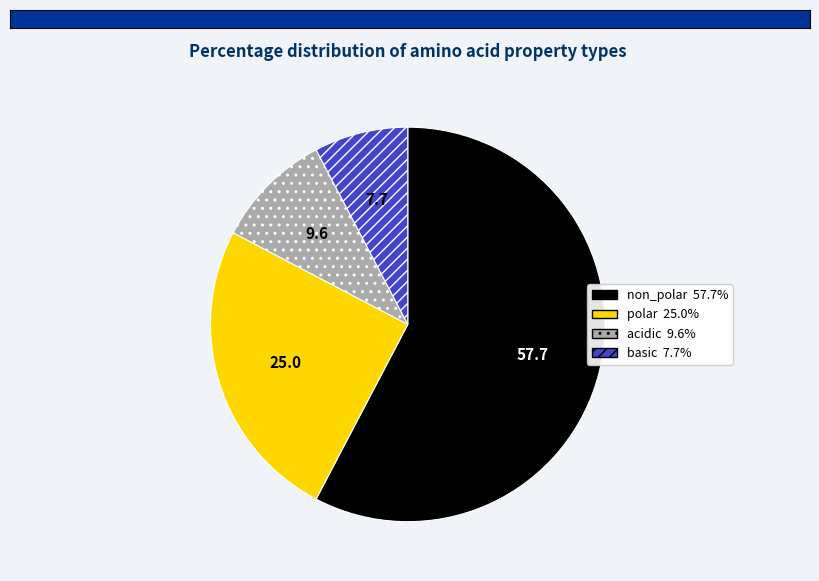

Count the number of slices in the pie.

4